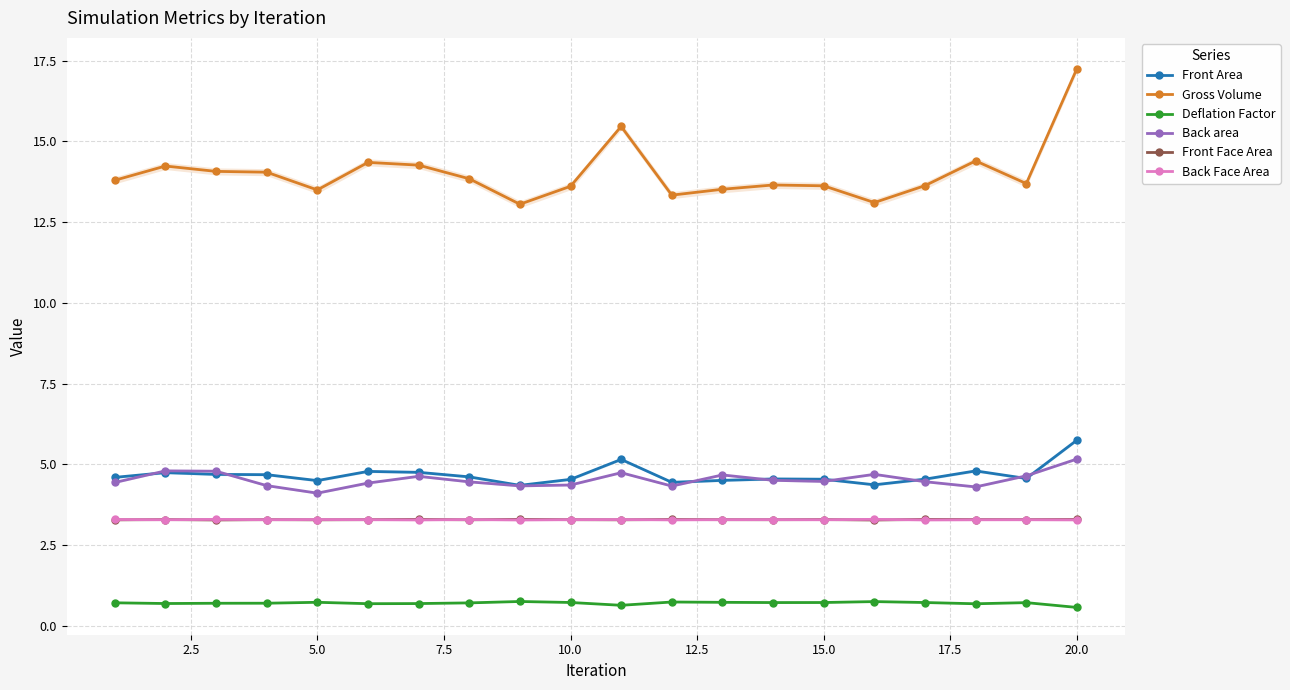

True or false: Back Face Area has more than 2 interior local peaks.

True